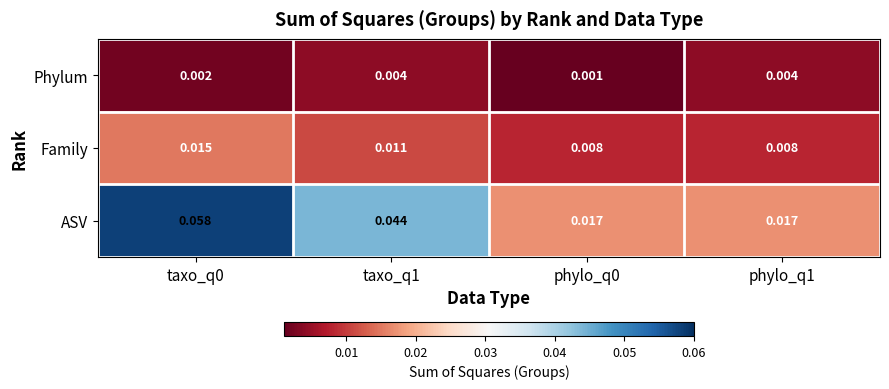

Which series has the widest spread of values?

ASV